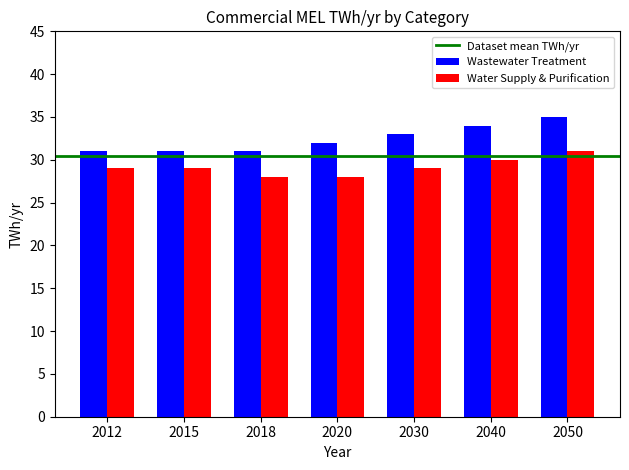

How many distinct data groups are displayed?

2